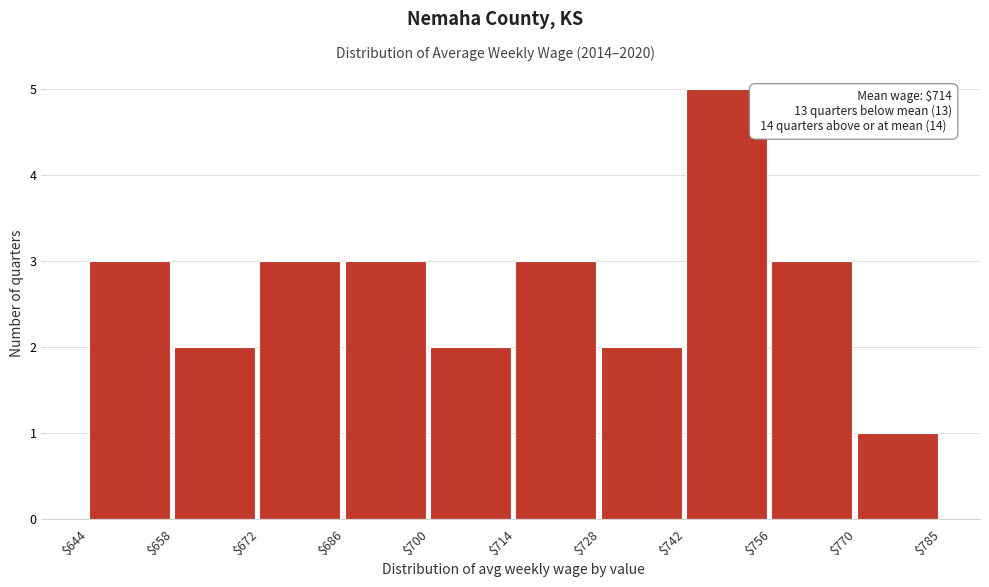

Which range on the x-axis has the tallest bar?

$742 to $756